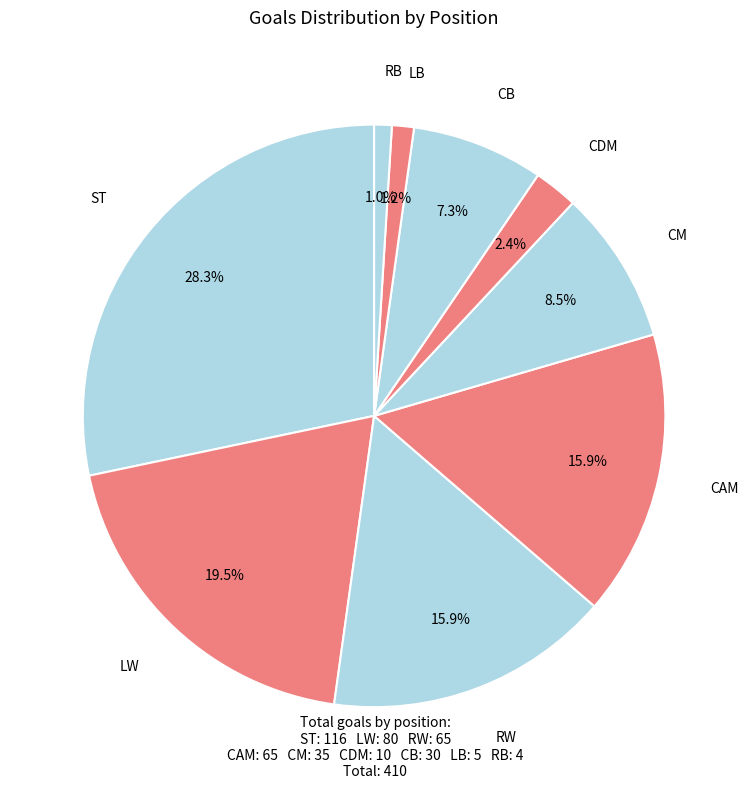

How many slices are in this pie chart?

9